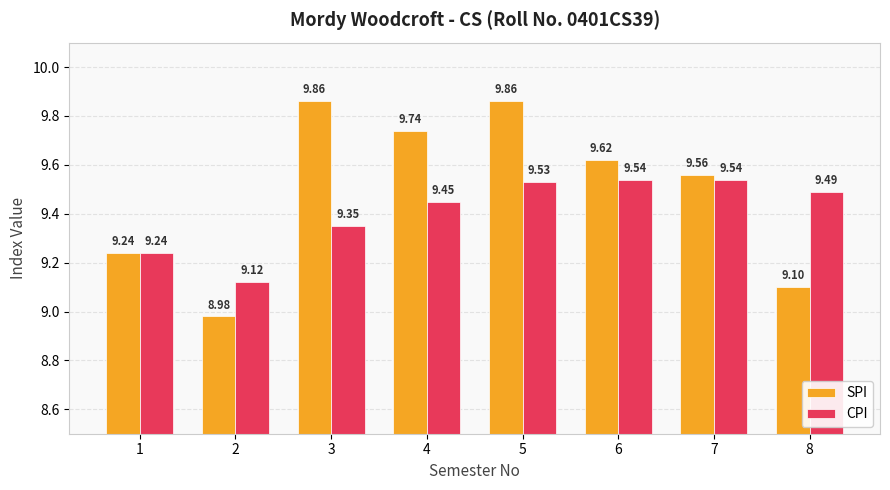

What is the value of the SPI bar at the 5th from the left?

9.9